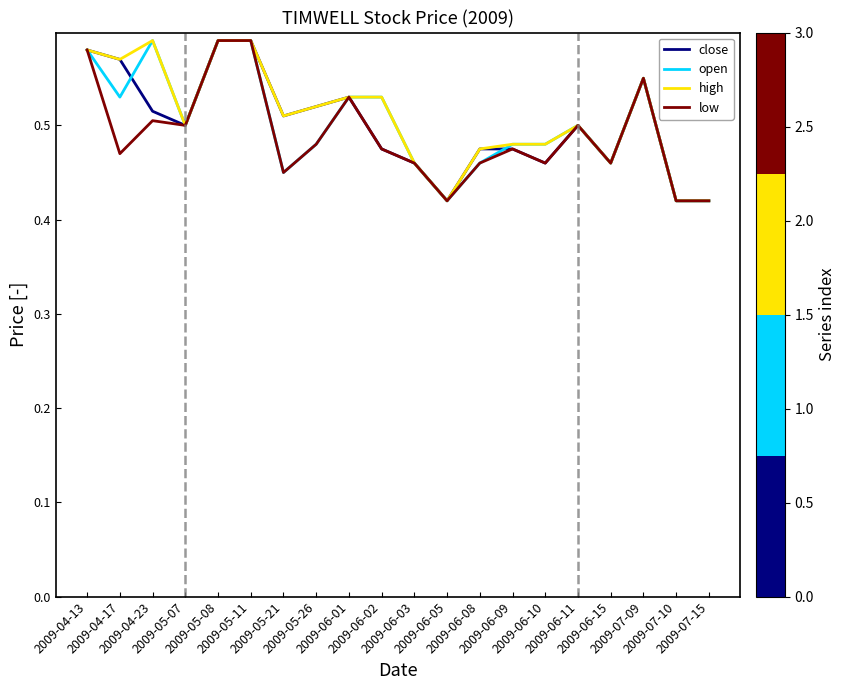

What is the difference between the maximum and minimum values in the close series?

0.2